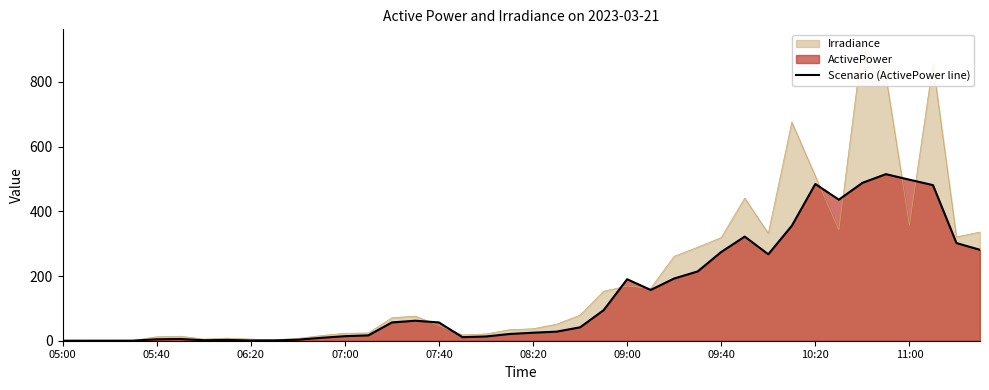

How many points are higher than both their immediate neighbors (excluding endpoints)?

7